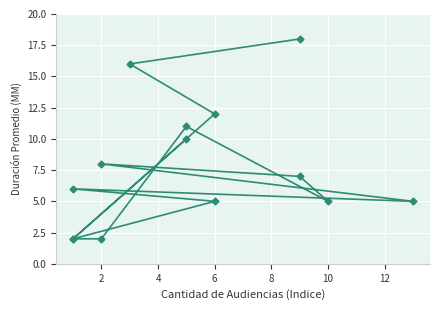

True or false: there are more than 2 points higher than both neighbors.

True